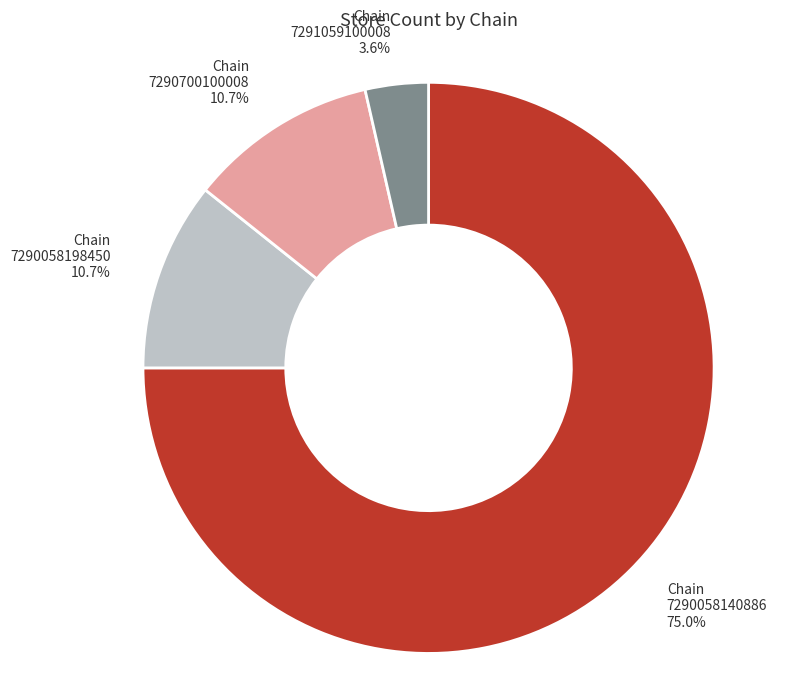

Between Chain 7290058198450 10.7% and Chain 7290058140886 75.0%, which is larger?

Chain 7290058140886 75.0%